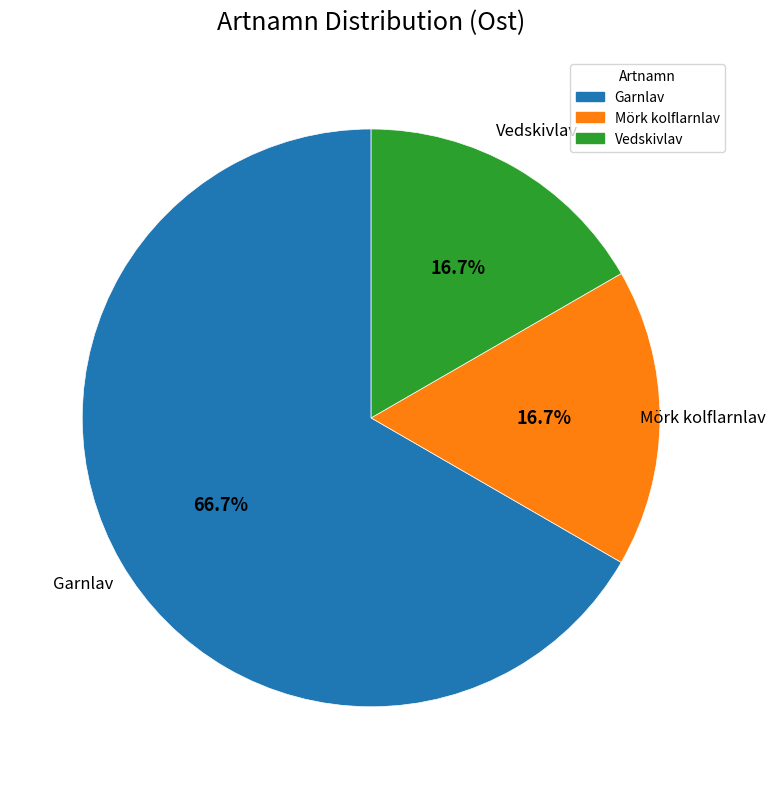

Does any single category account for the majority?

Yes